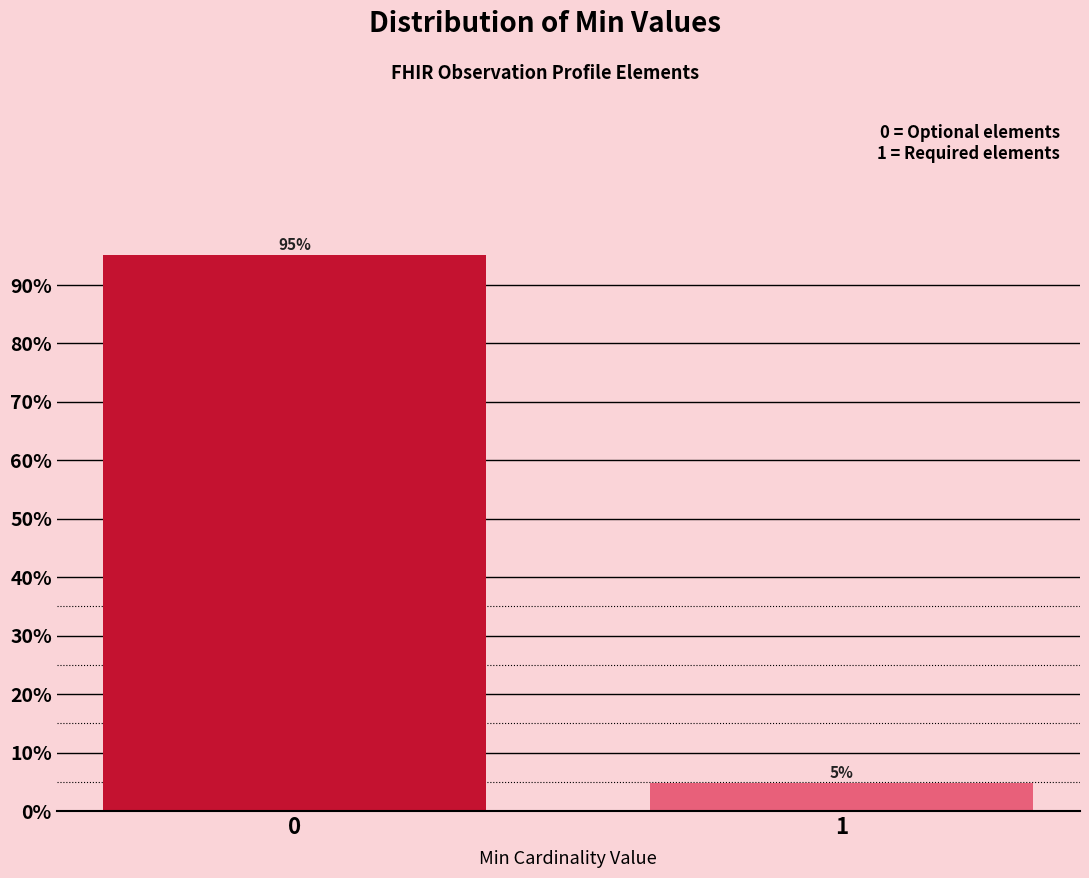

What is the greatest value displayed?

95.2